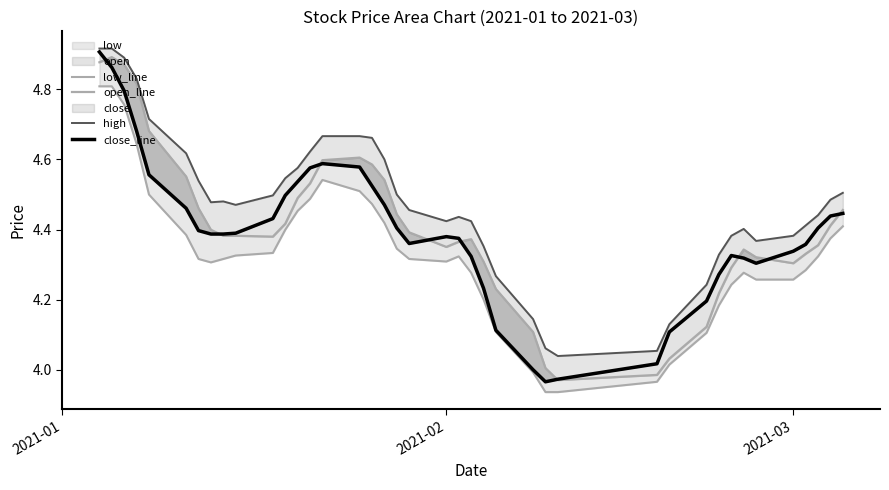

What is the difference between the second highest and minimum values in the open_line series?

0.9